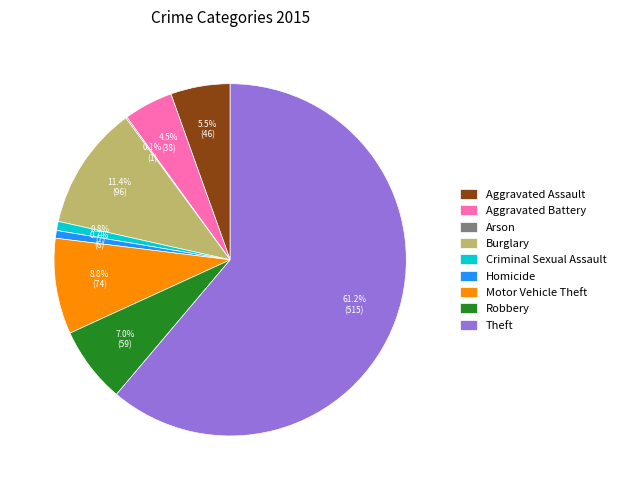

Which slice represents more than half of the pie?

Theft